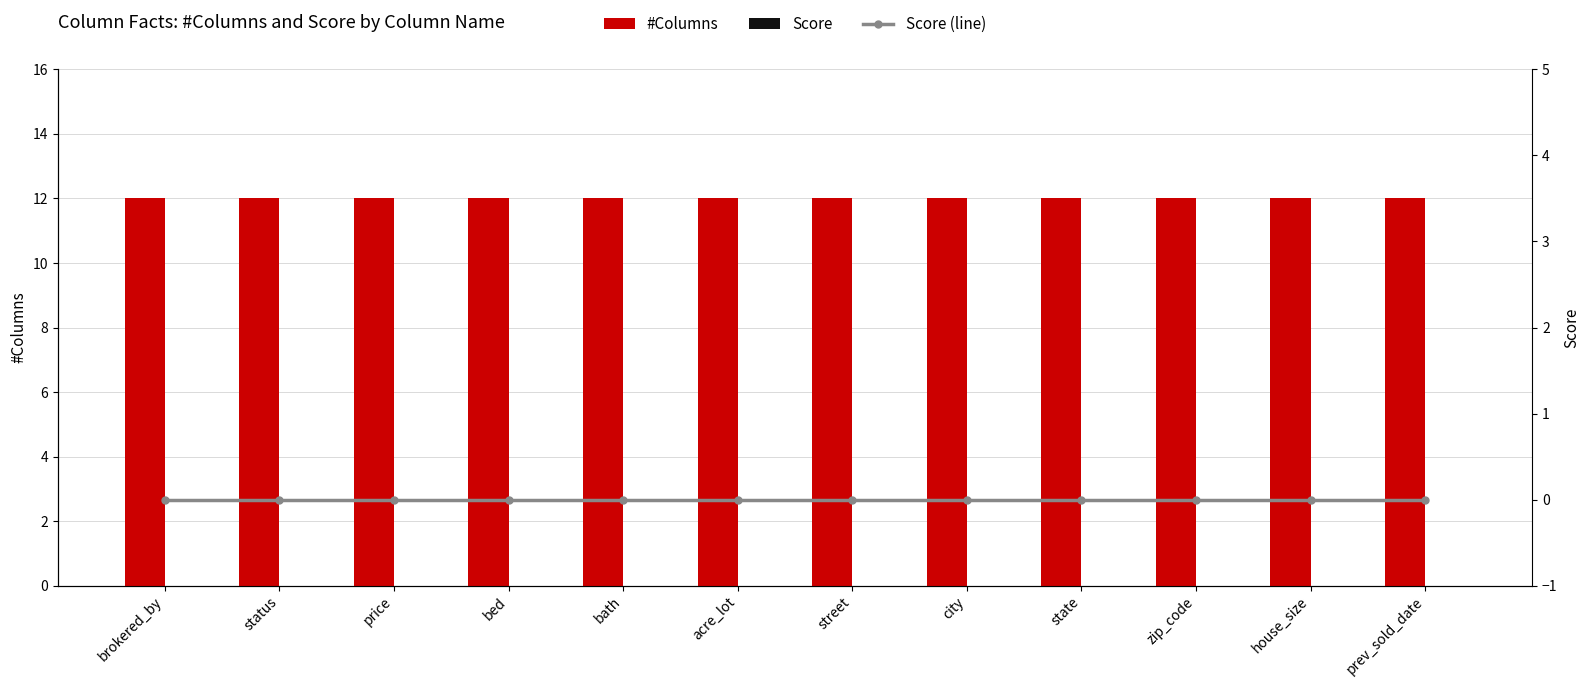

At how many categories does at least one series exceed 8?

12